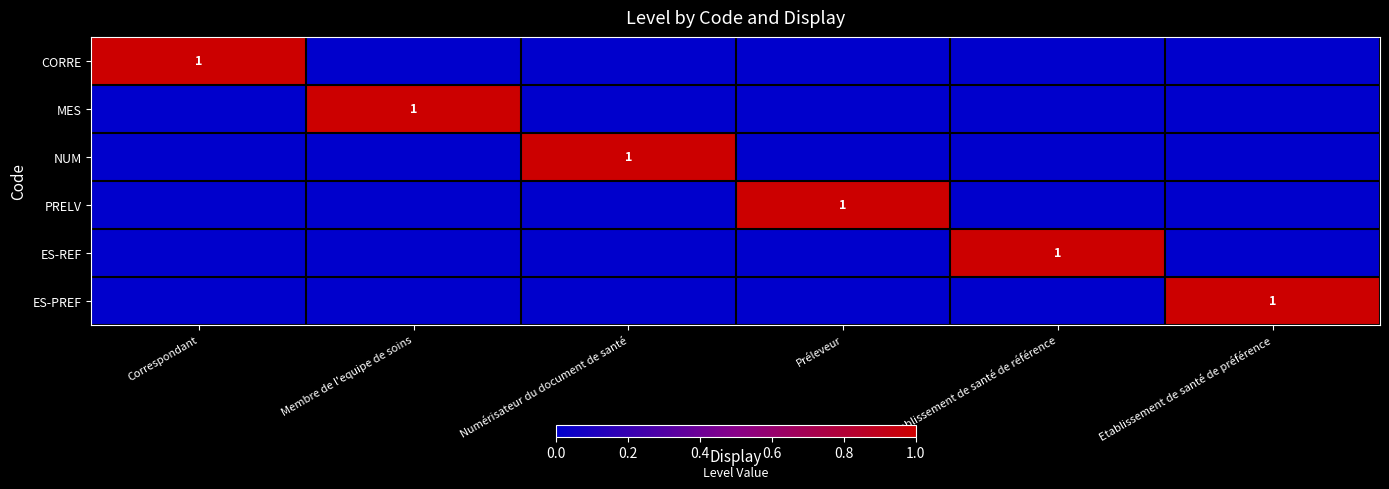

What is the maximum value for MES?

1